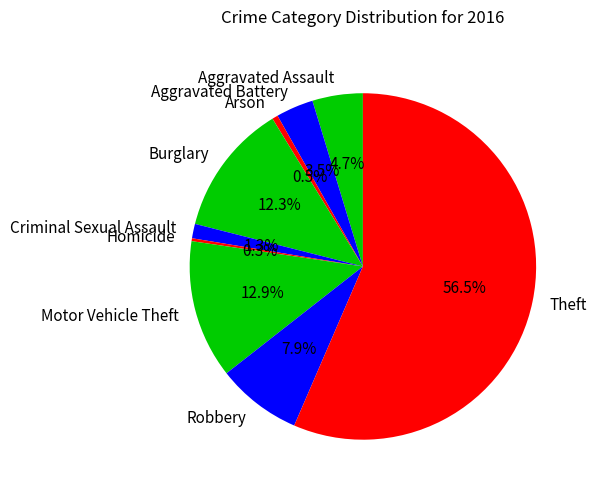

To the nearest percent, what is the difference between the largest and smallest slice percentages?

56%